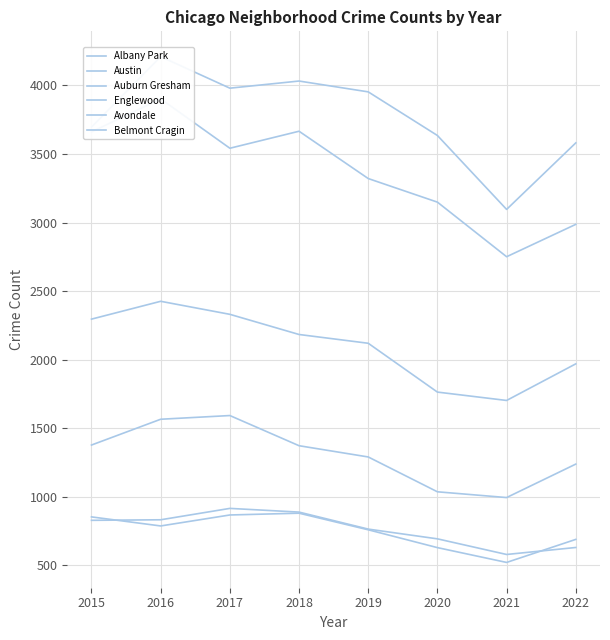

Reading left to right, what are all the values shown in this chart?

Albany Park: 2015=829	2016=833	2017=916	2018=889	2019=765	2020=694	2021=580	2022=631
Austin: 2015=3696	2016=4210	2017=3980	2018=4032	2019=3953	2020=3635	2021=3096	2022=3581
Auburn Gresham: 2015=2296	2016=2426	2017=2331	2018=2184	2019=2120	2020=1764	2021=1703	2022=1970
Englewood: 2015=3661	2016=3902	2017=3542	2018=3666	2019=3321	2020=3149	2021=2751	2022=2987
Avondale: 2015=854	2016=788	2017=868	2018=881	2019=760	2020=630	2021=522	2022=690
Belmont Cragin: 2015=1378	2016=1566	2017=1593	2018=1373	2019=1291	2020=1037	2021=995	2022=1239